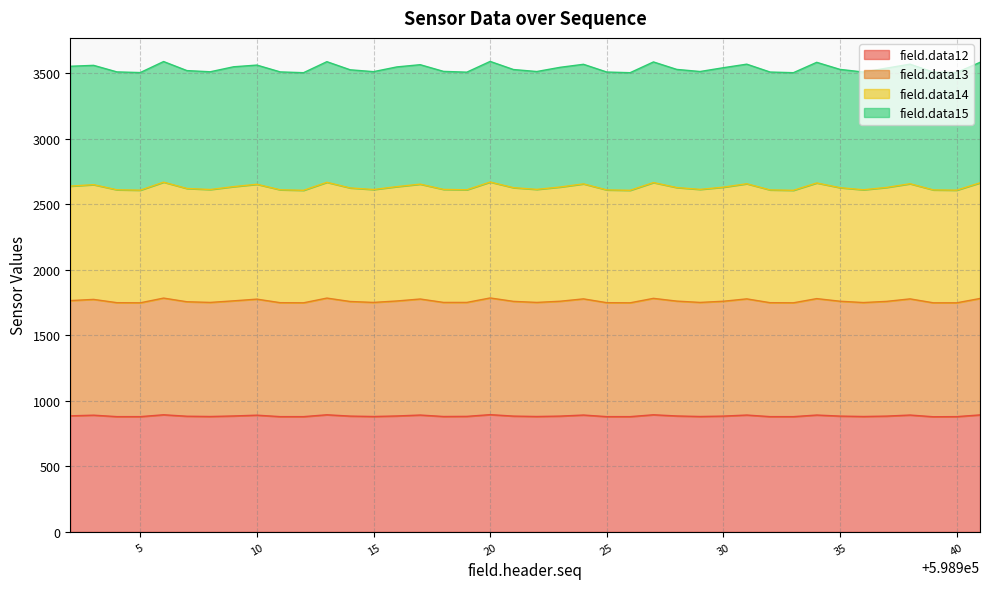

How many interior local peaks does the field.data14 series have?

11